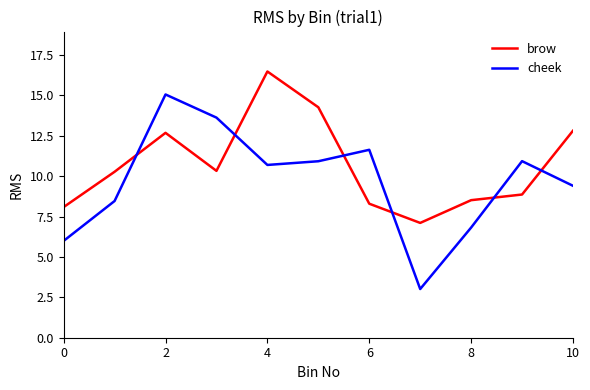

True or false: cheek and brow cross at least once.

True